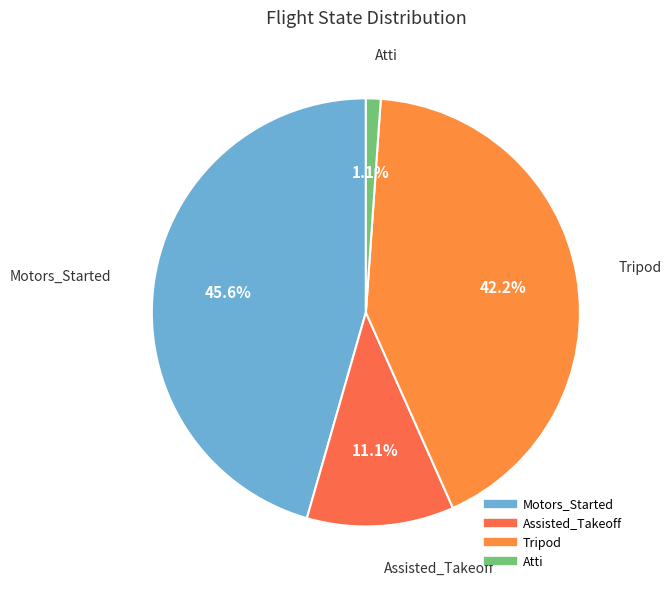

How many slices are in this pie chart?

4